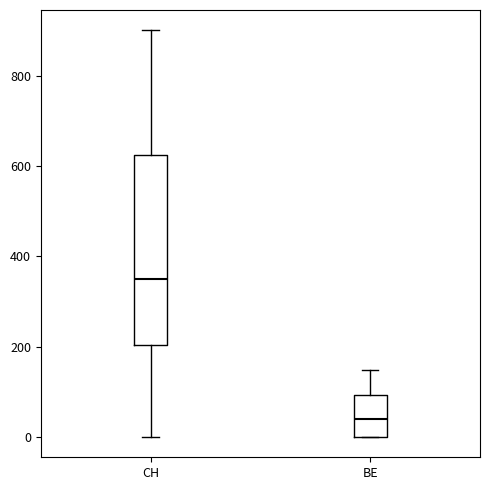

Reading left to right, read every box against the y-axis: the position of its median line, the range the box covers, and the ends of its whiskers. The values are not printed on the chart, so give them approximately, as read against the axis.

CH: median 360, box 200 to 620, whiskers 0 to 900
BE: median 40, box 0 to 100, whiskers 0 to 140